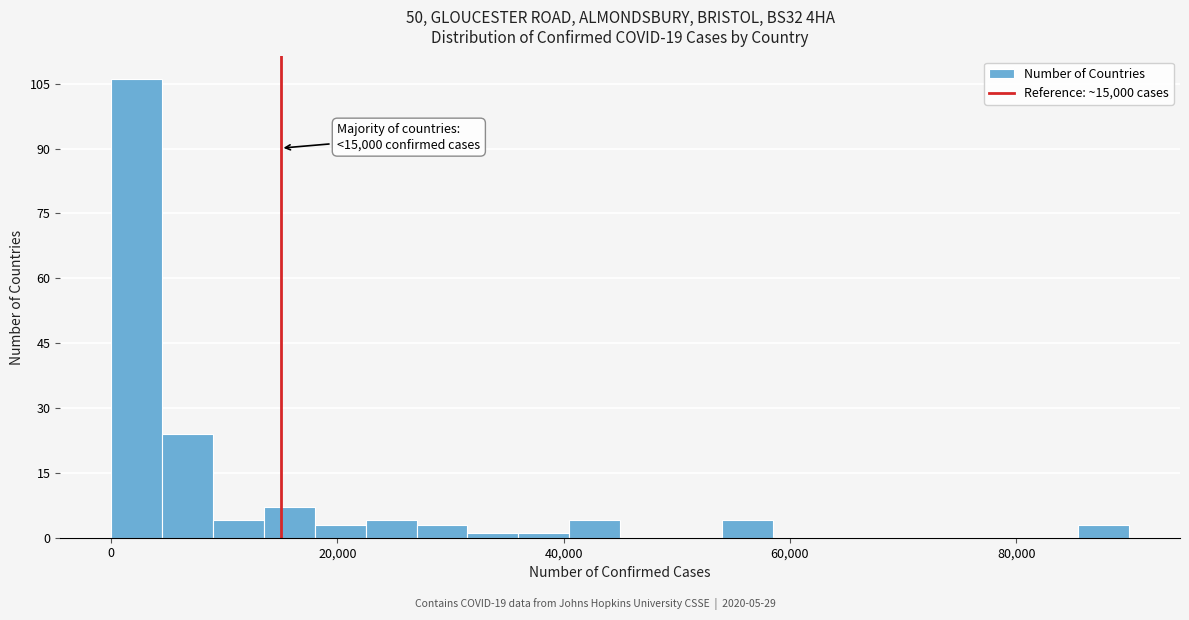

Read against the x-axis, roughly where is the centre of the tallest bar?

2000